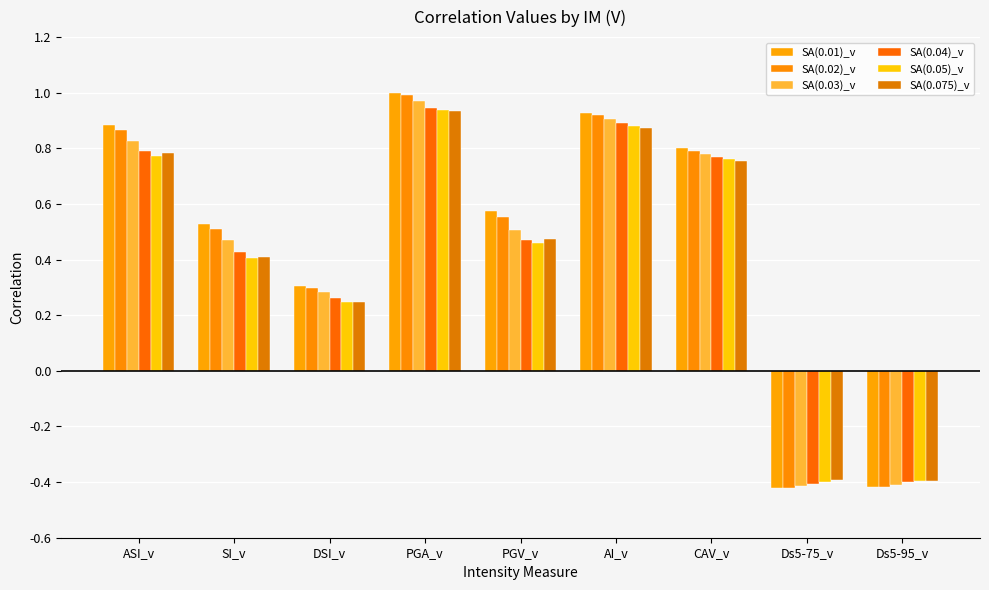

How many bars are there in total?

54